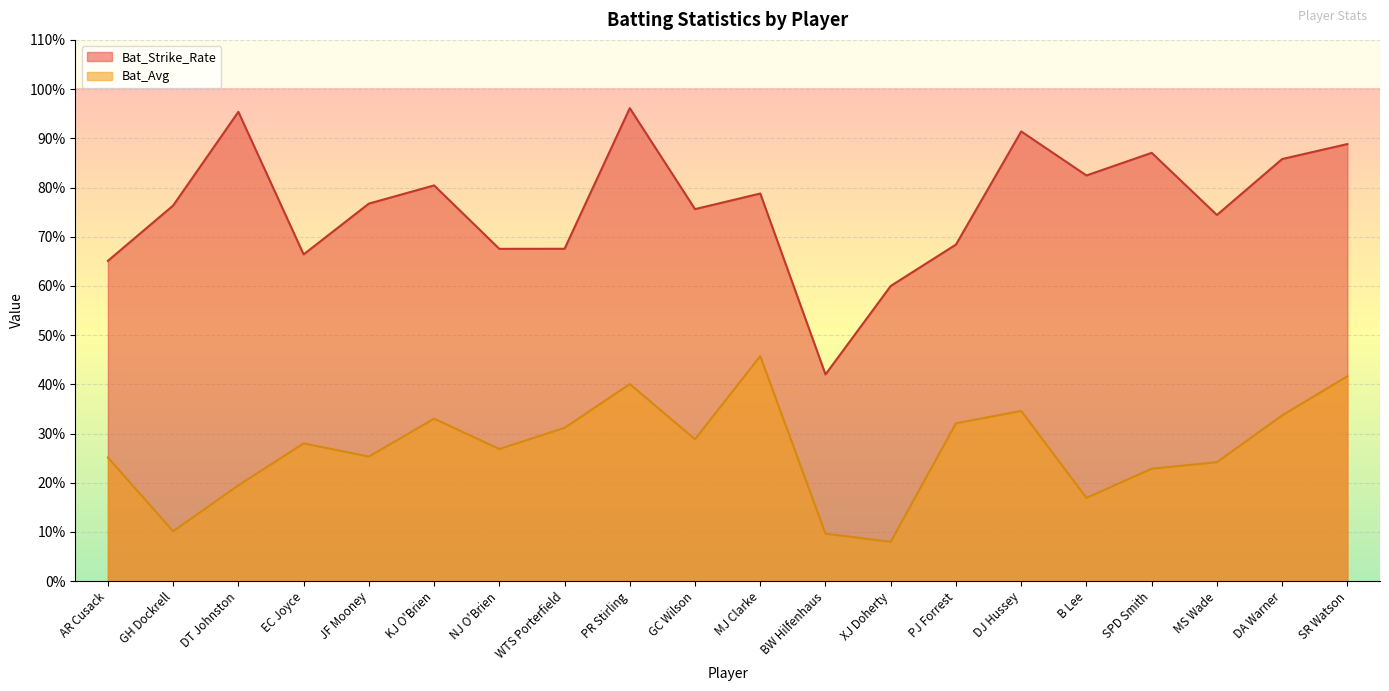

Rank the series by their average value, from lowest to highest.

Bat_Avg, Bat_Strike_Rate